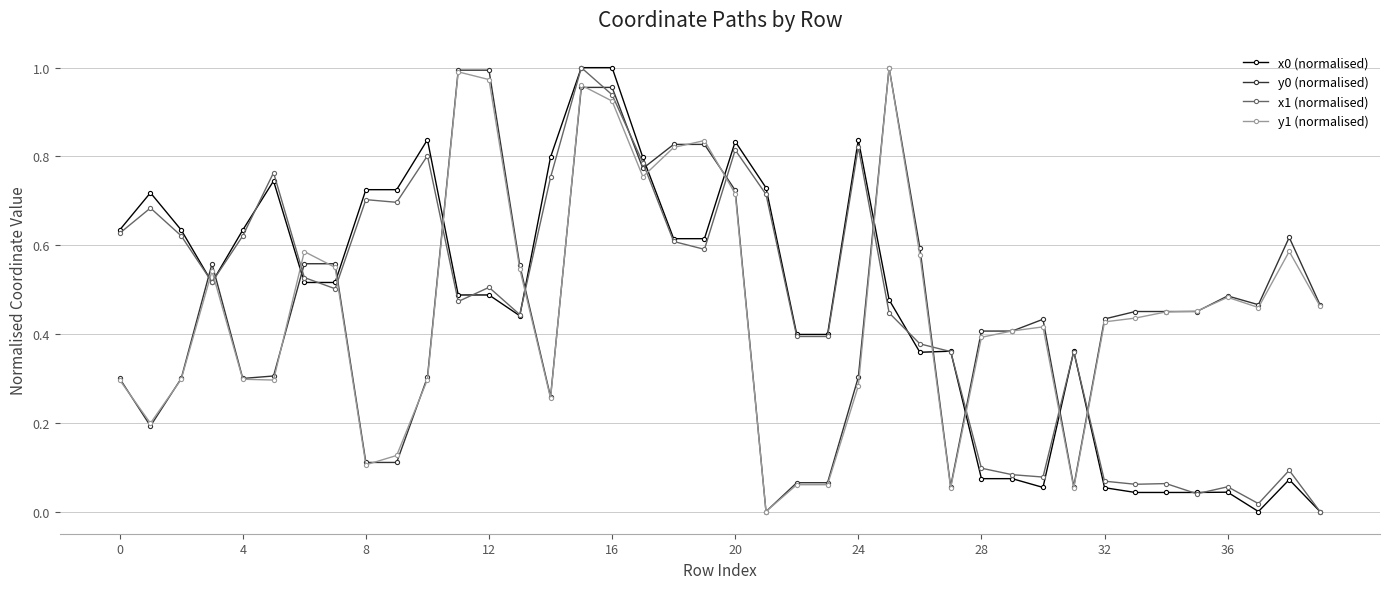

How many series are shown in this chart?

4